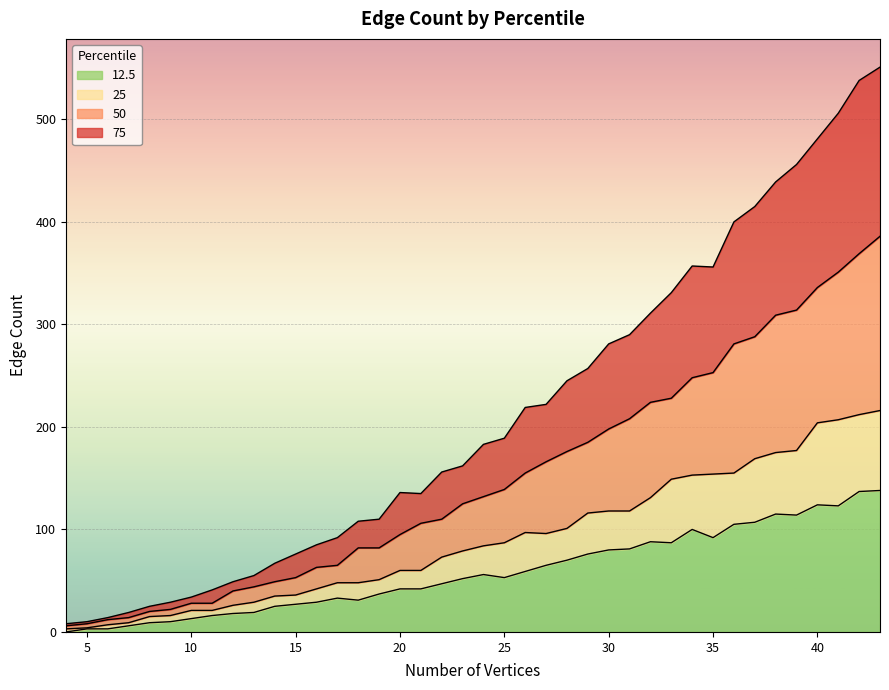

Rank the series by their average value, from highest to lowest.

75, 50, 25, 12.5